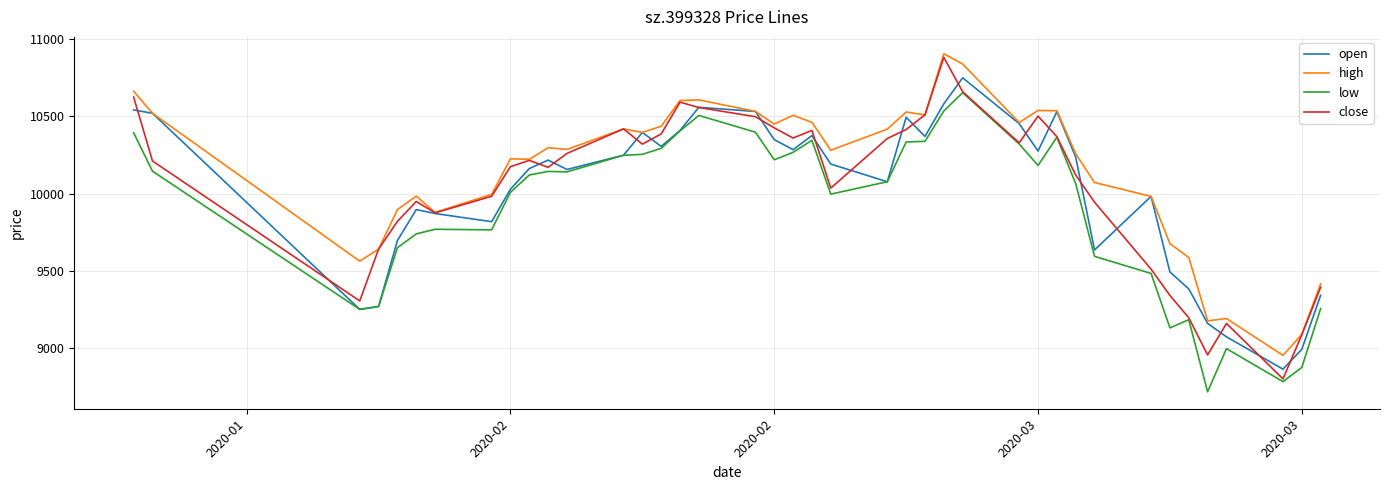

Which series has the largest total across all categories?

high